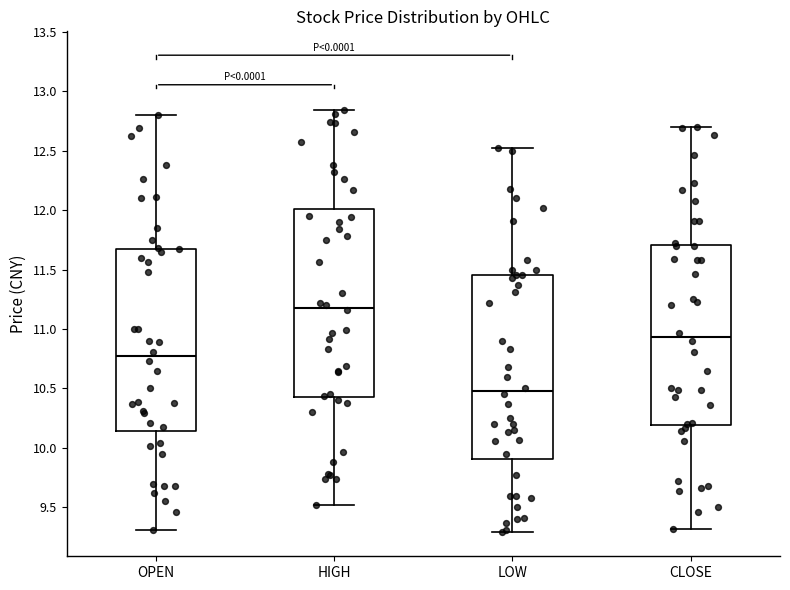

Reading left to right, read every box against the y-axis: the position of its median line, the range the box covers, and the ends of its whiskers. The values are not printed on the chart, so give them approximately, as read against the axis.

OPEN: median 10.75, box 10.15 to 11.65, whiskers 9.30 to 12.80
HIGH: median 11.20, box 10.45 to 12.00, whiskers 9.50 to 12.85
LOW: median 10.50, box 9.90 to 11.45, whiskers 9.30 to 12.50
CLOSE: median 10.95, box 10.20 to 11.70, whiskers 9.30 to 12.70